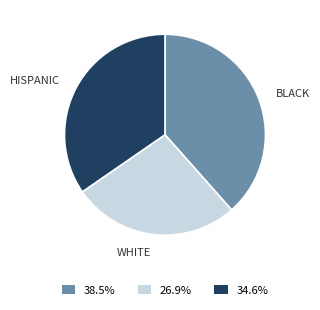

Is there any slice that represents more than half of the pie?

No